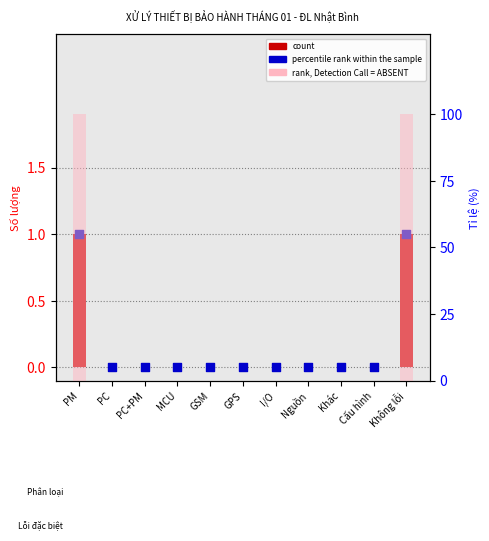

Is the value of count at Cấu hình greater than the value of rank, Detection Call = ABSENT at GSM?

No